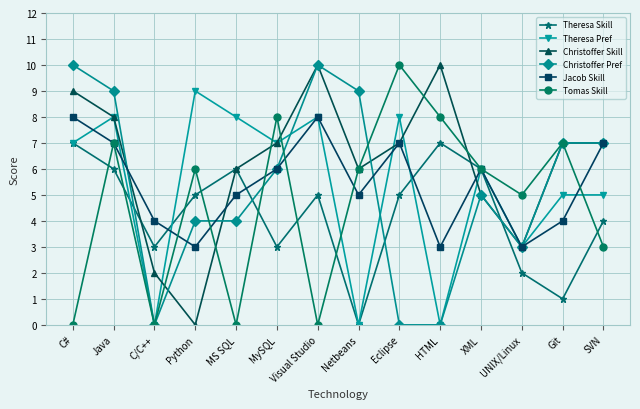

What is the difference between the Christoffer Skill values at Java and Visual Studio?

2